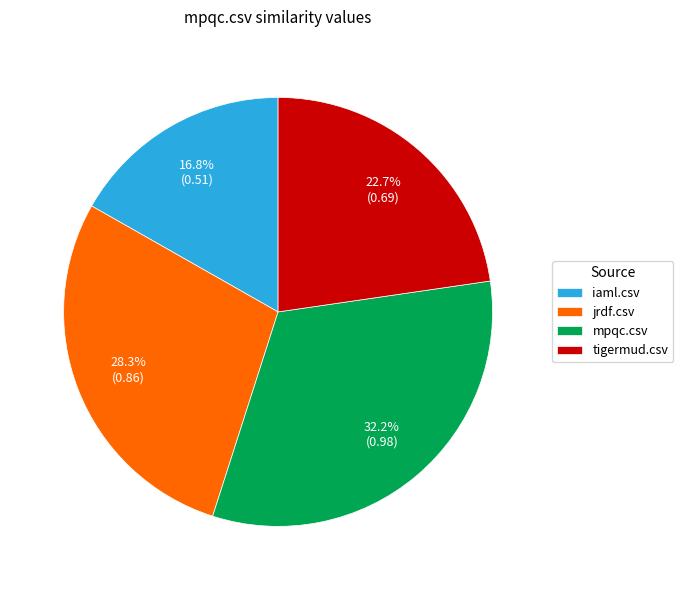

How many slices are in this pie chart?

4